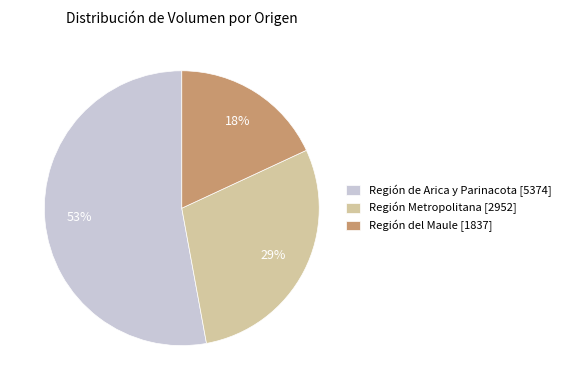

Which slice is the largest?

Región de Arica y Parinacota